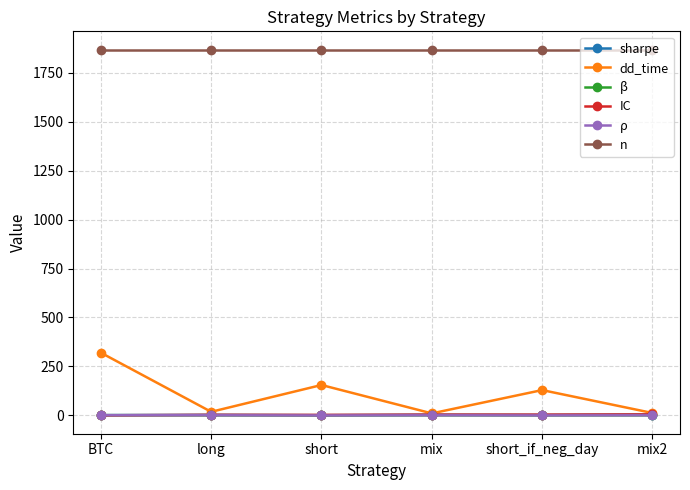

Which series has the largest total across all categories?

n